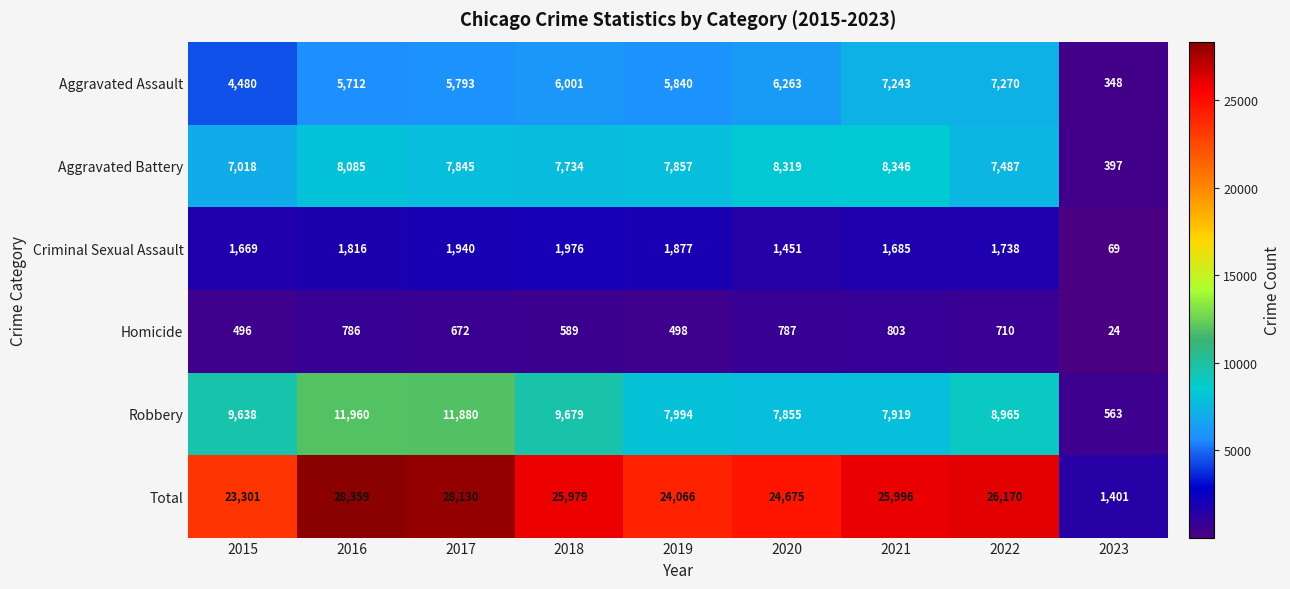

Which series has the largest total across all categories?

Total